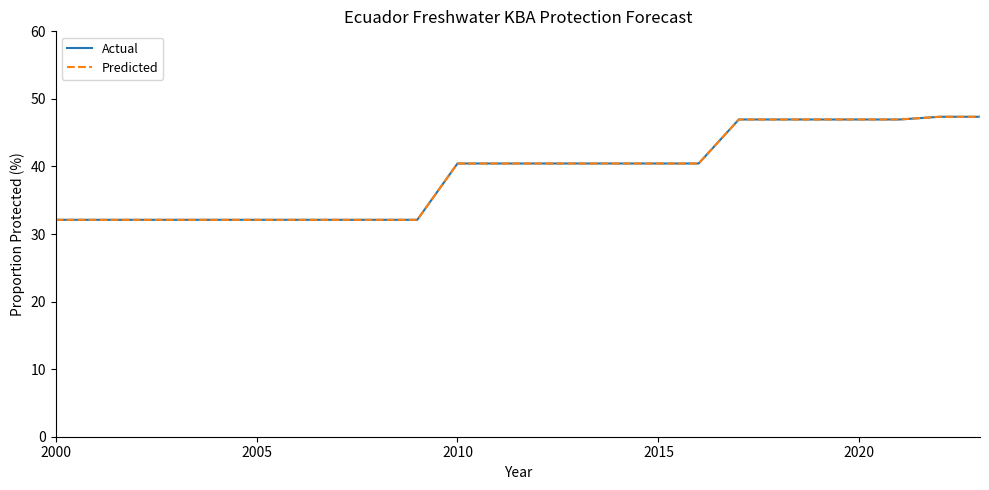

Does the chart have visible grid lines?

No